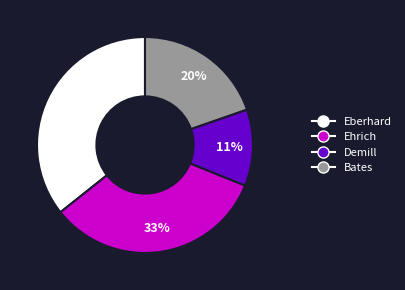

To the nearest percent, what is the average slice percentage?

25%